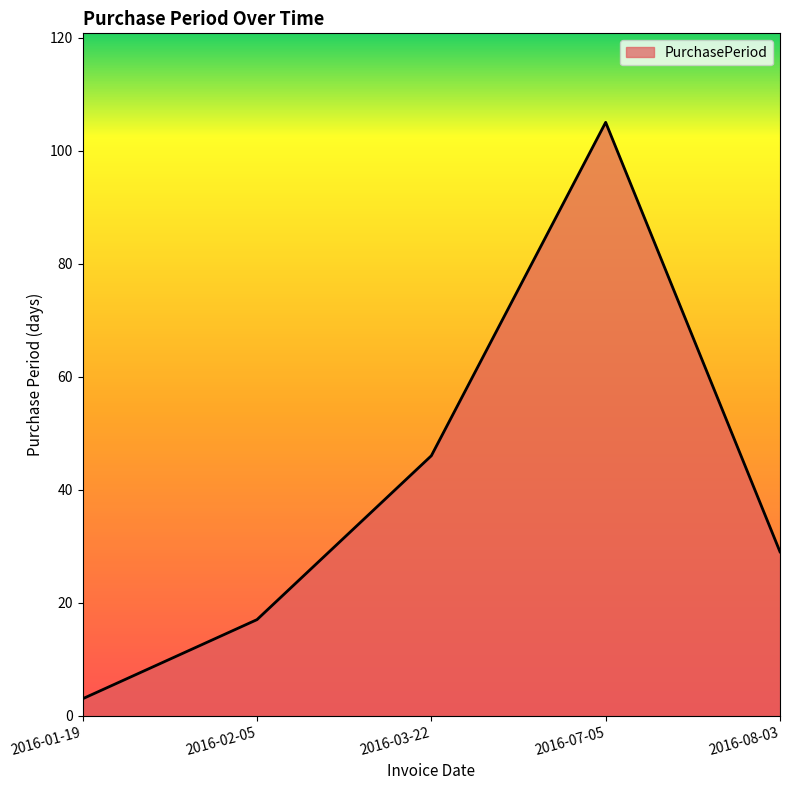

What is the difference between the maximum and minimum values?

102